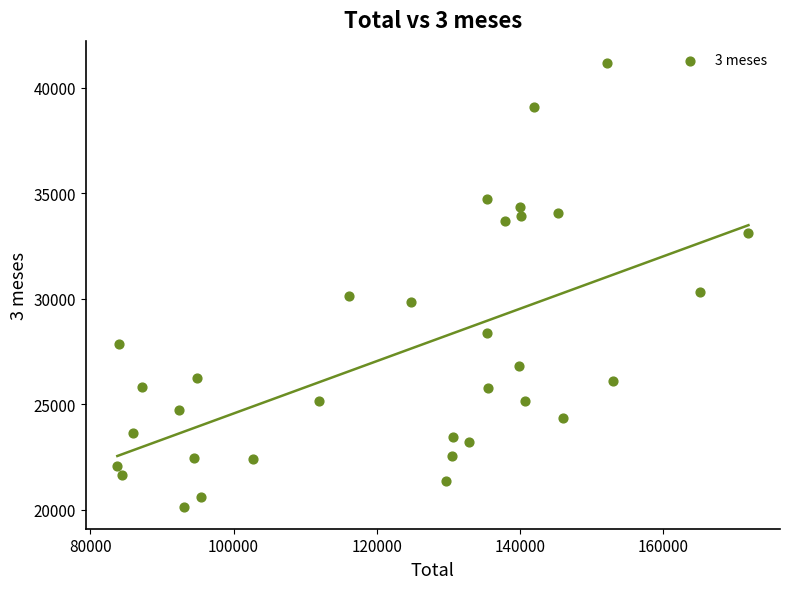

What is the range of X values (max minus min)?

88189